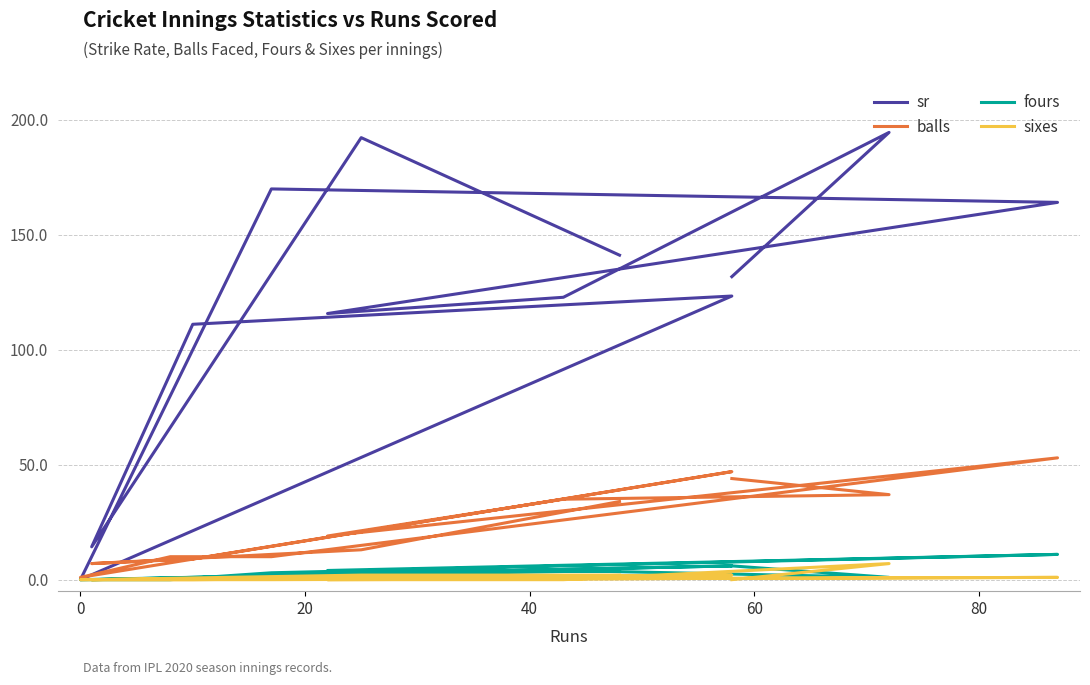

Count the number of data series in this chart.

4